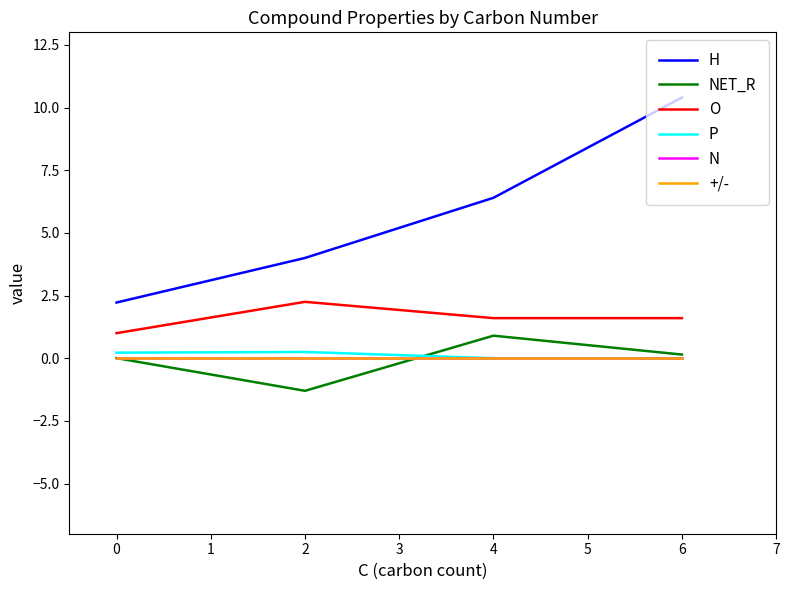

Does the chart have visible grid lines?

No